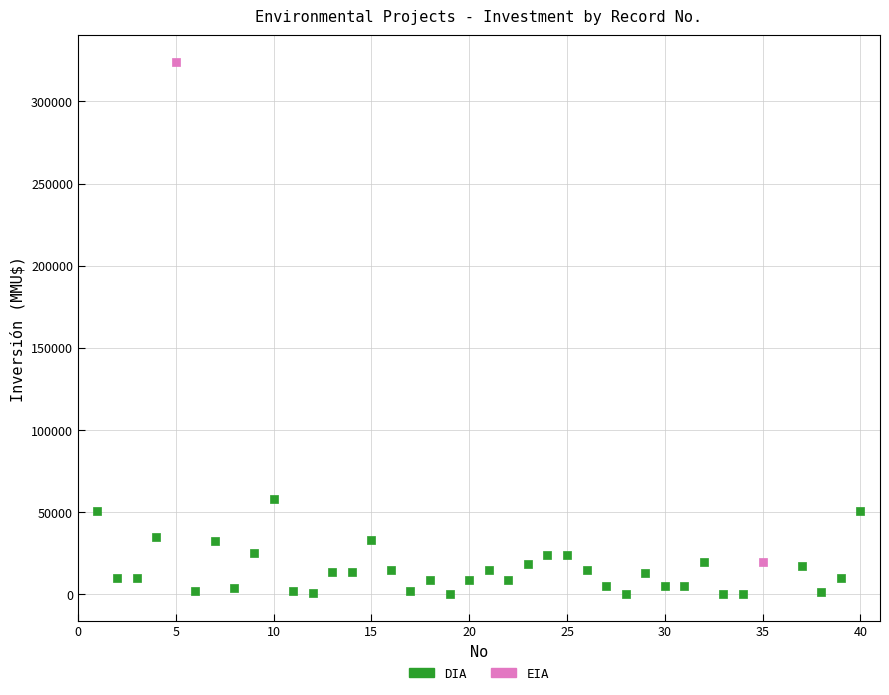

What are all the series names shown in the legend?

DIA, EIA